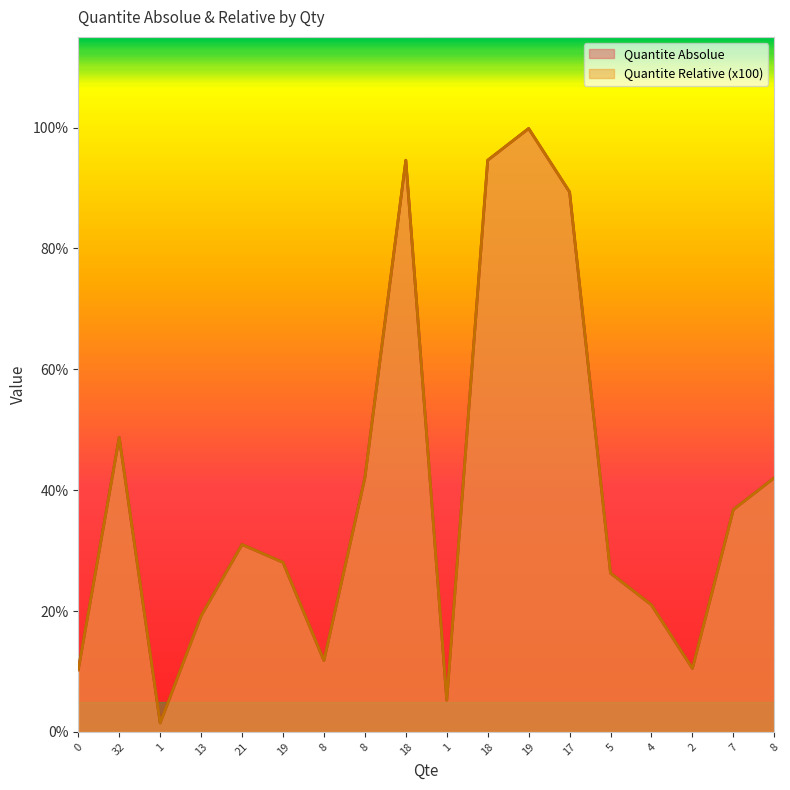

What is the difference between the Quantite Relative values at 13 and 19?

0.1